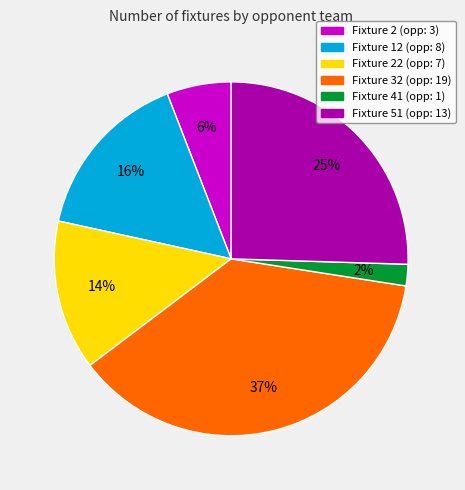

To the nearest percent, what is the difference between the largest and smallest slice percentages?

35%